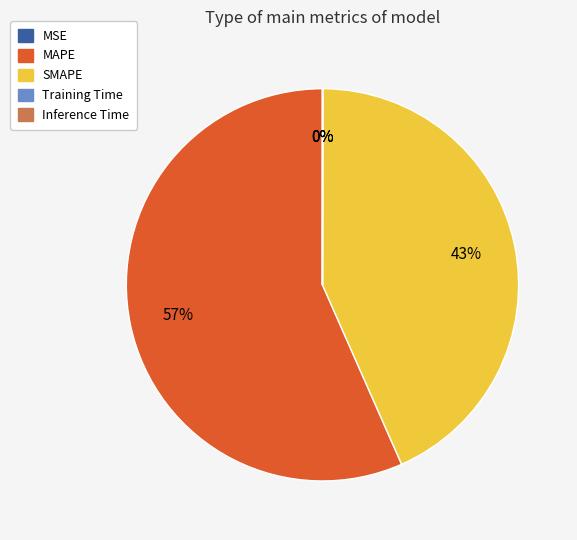

The MAPE slice represents 68% of the pie. True or false?

False